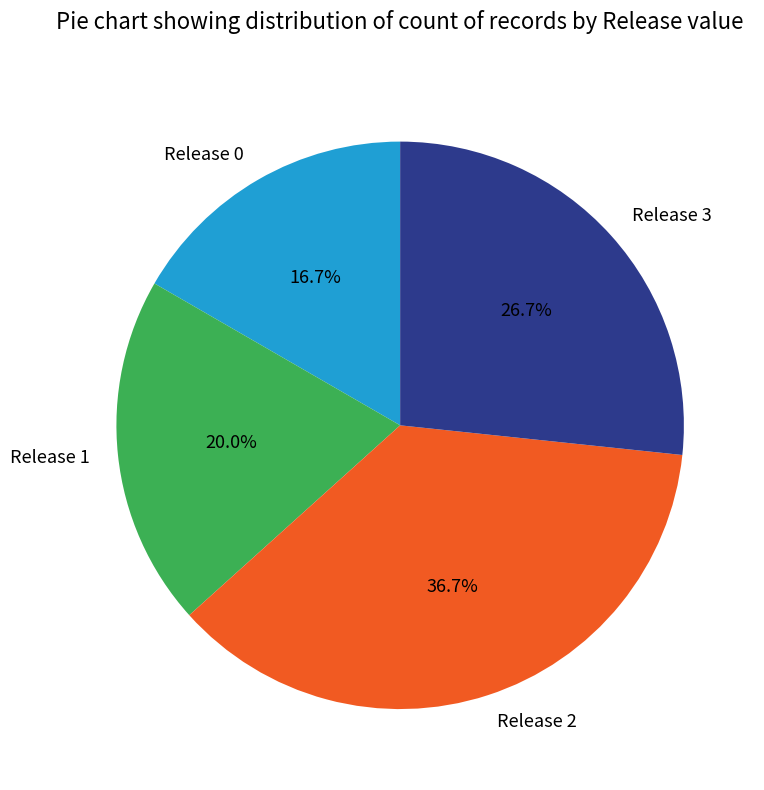

To the nearest percent, what is the difference between the largest and smallest slice percentages?

20%